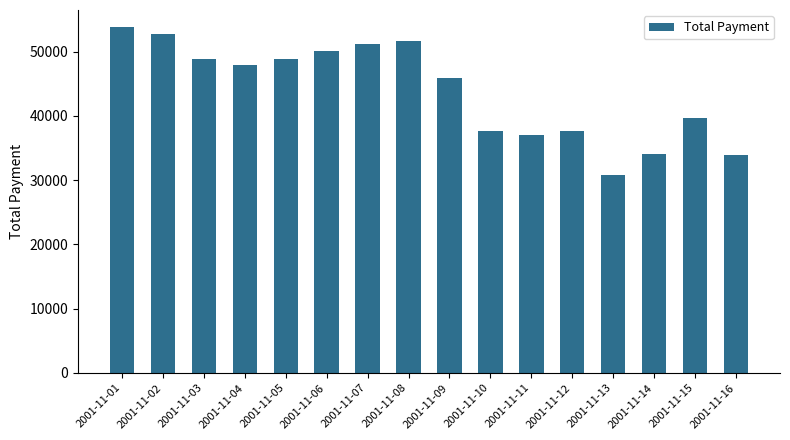

Approximately how many times larger is the value at 2001-11-10 compared to 2001-11-15?

0.9